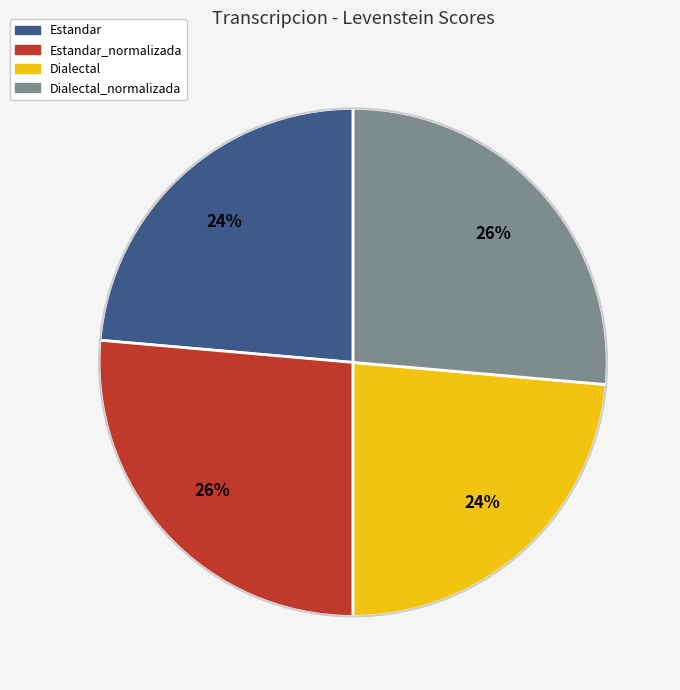

To the nearest percent, what is the average slice percentage?

25%